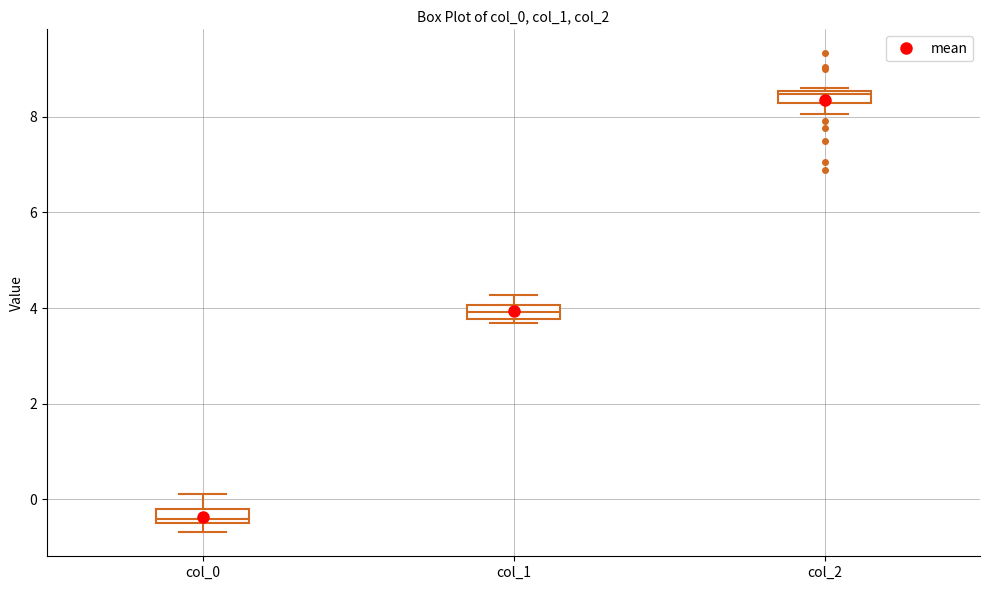

Which box has the lowest median line?

col_0